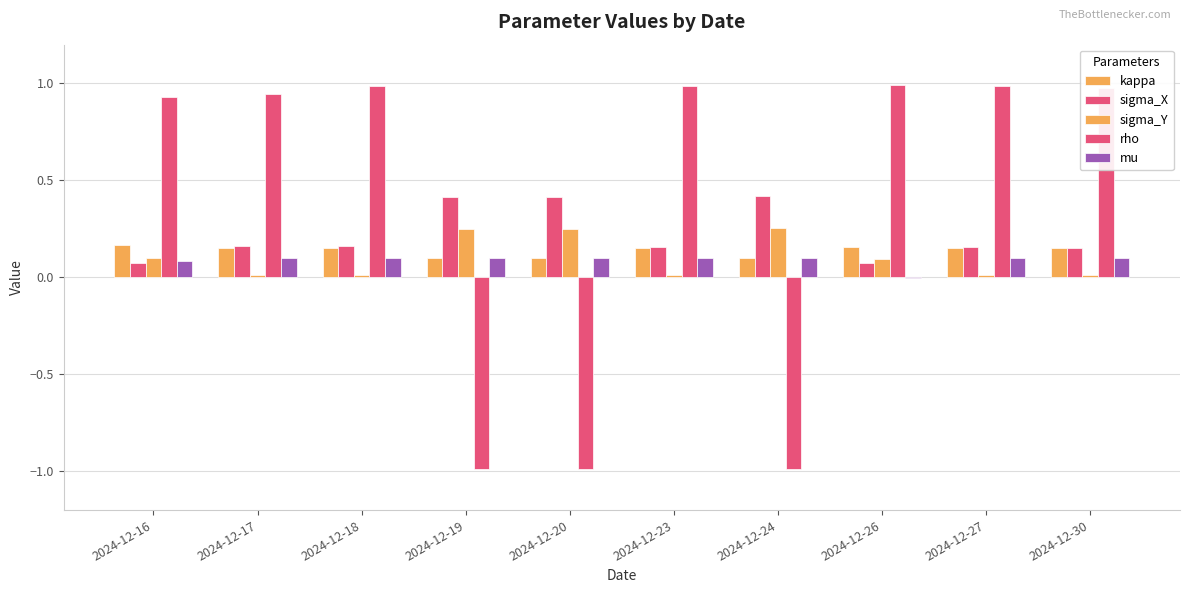

What is the spread (max minus min) of values at 2024-12-30?

1.0